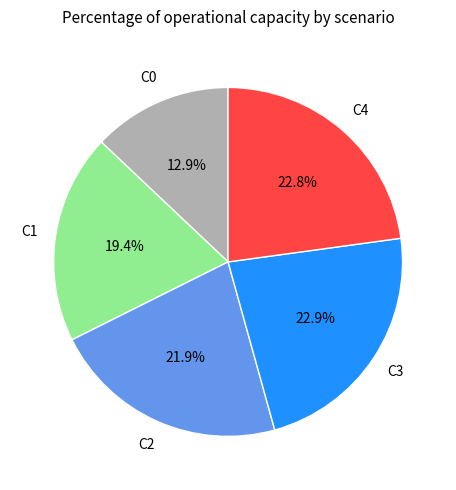

Does any single category account for the majority?

No